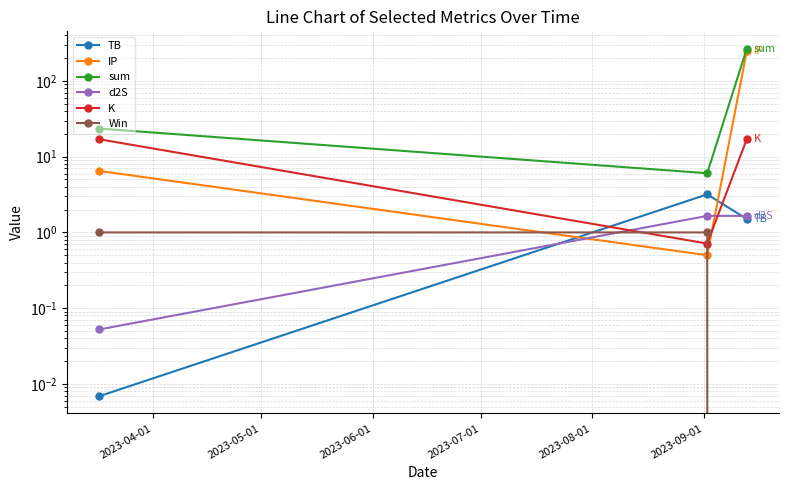

What is the highest value of the IP series?

247.0